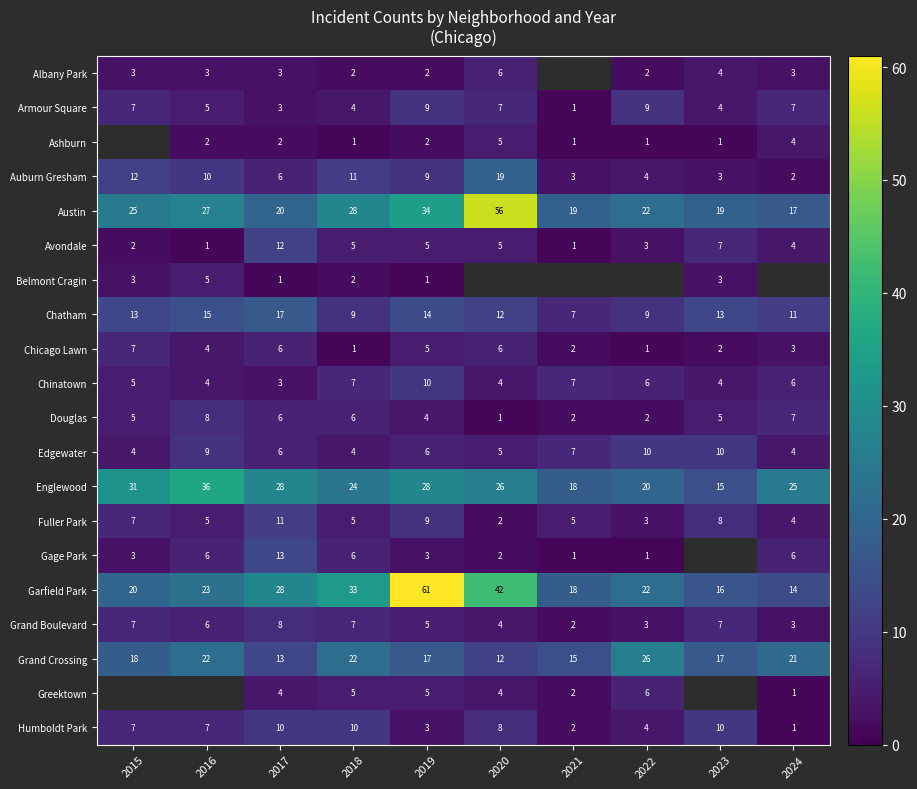

What is the highest value of the Fuller Park series?

11